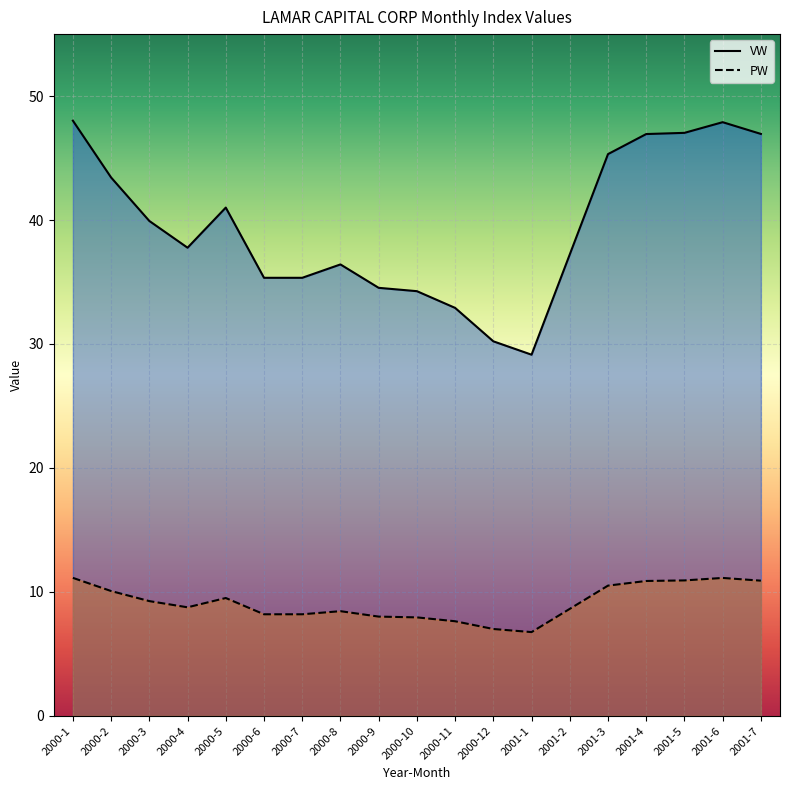

Rank the categories by VW value from lowest to highest.

2001-1, 2000-12, 2000-11, 2000-10, 2000-9, 2000-6, 2000-7, 2000-8, 2001-2, 2000-4, 2000-3, 2000-5, 2000-2, 2001-3, 2001-4, 2001-7, 2001-5, 2001-6, 2000-1